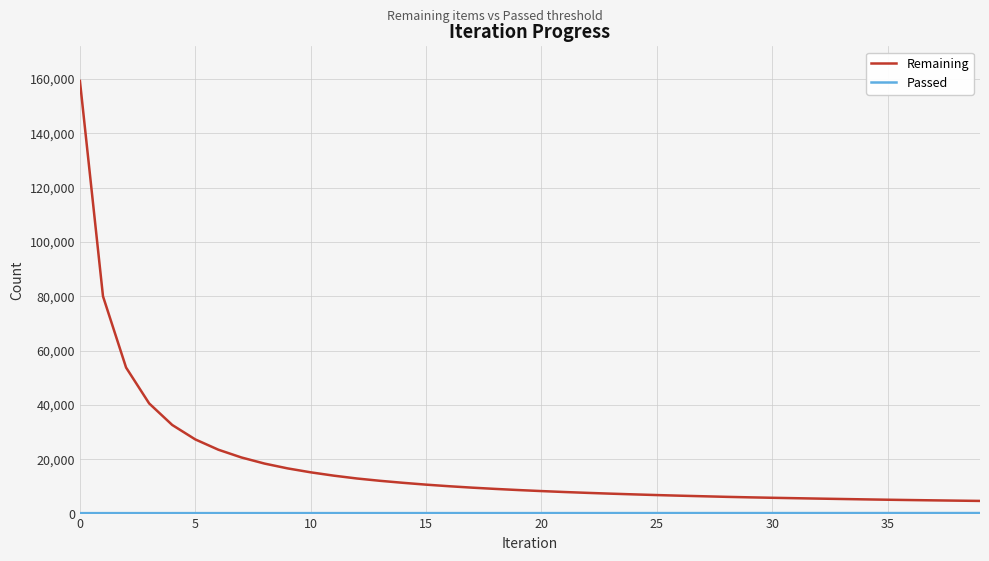

Is this an area chart (filled region under the line)?

No